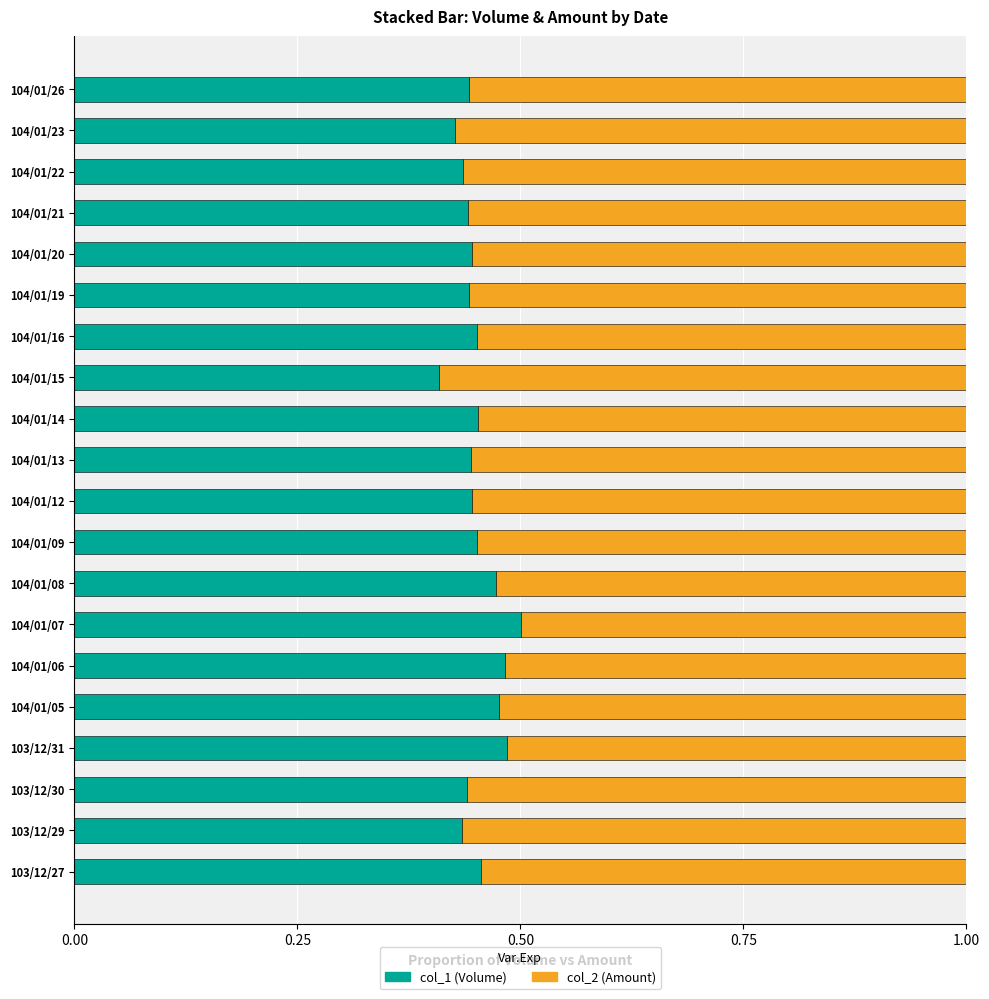

Is it true that col_1 (Volume) equals 0.1 at 104/01/15?

False